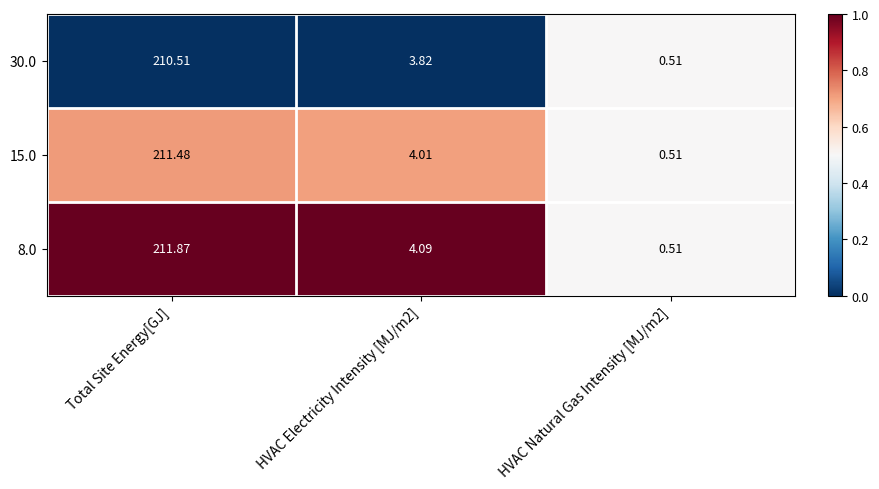

At which category does the chart reach its peak across all series?

Total Site Energy[GJ]